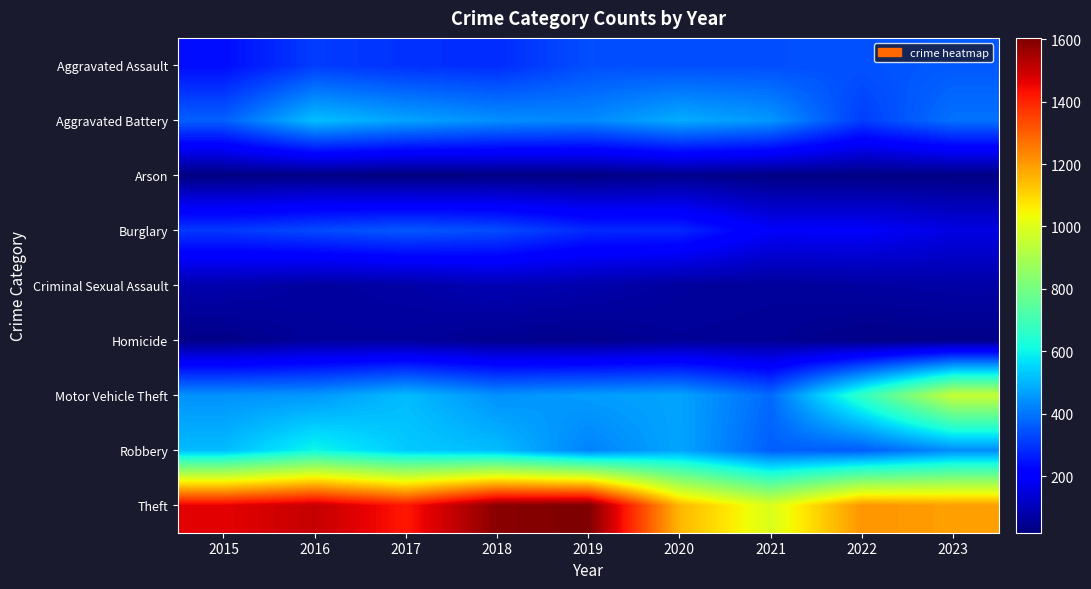

Which series has the largest total across all categories?

Theft